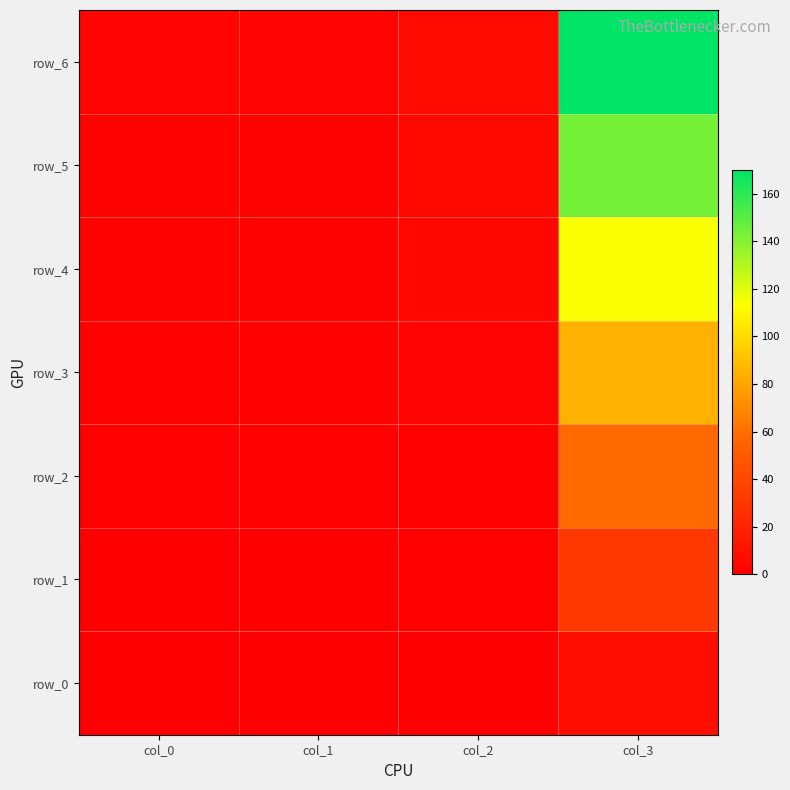

What is the approximate value of row_6 at col_3?

169.7